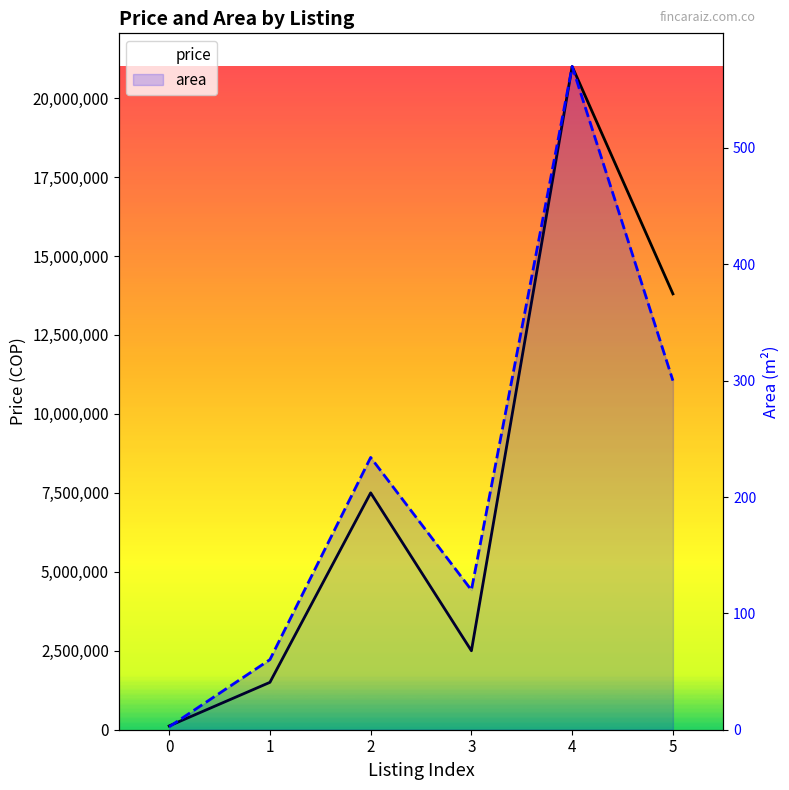

Does the chart have visible grid lines?

No